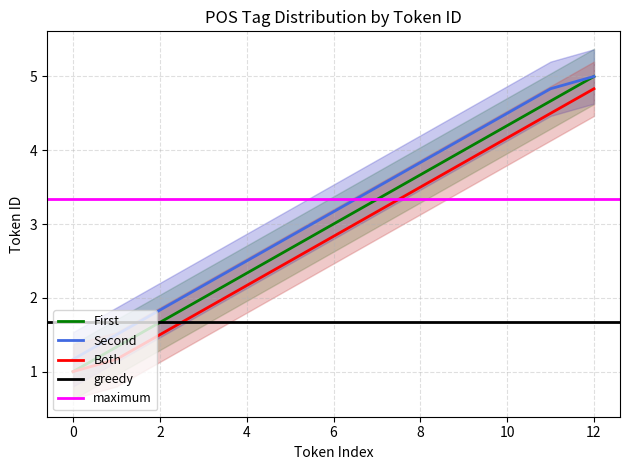

At how many categories does at least one series exceed 3?

7